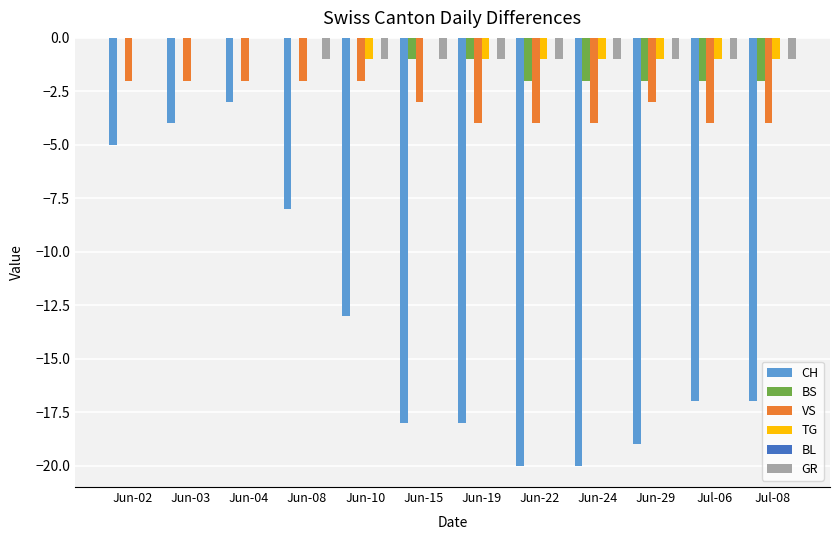

What is the total value across all series at Jun-02?

-7